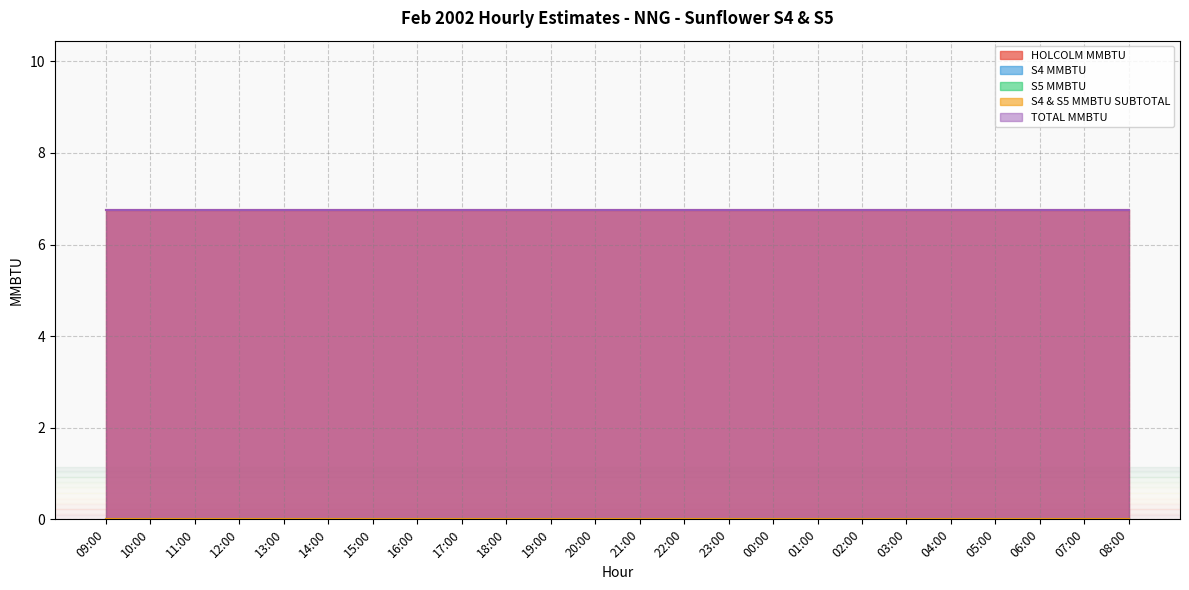

The TOTAL MMBTU series shows 2.3 at 11:00. True or false?

False